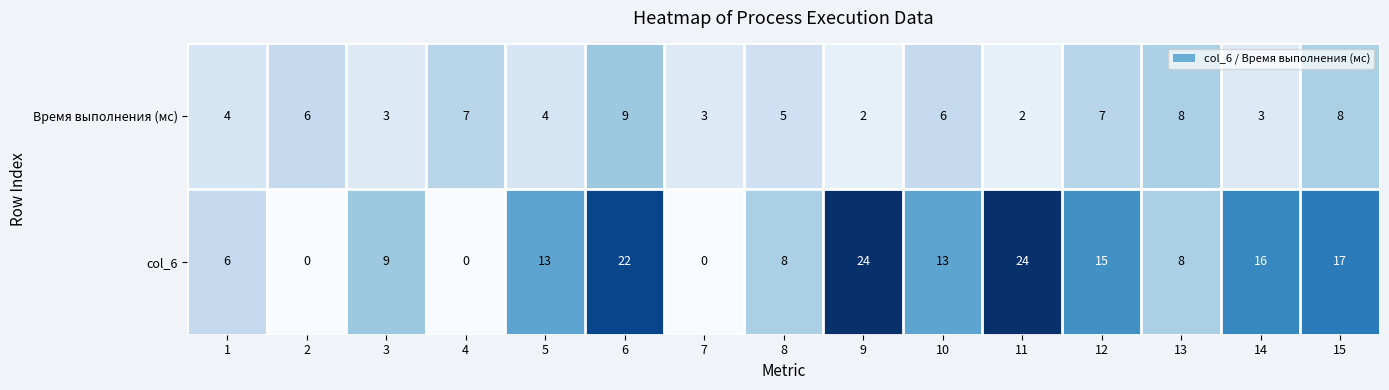

What is the difference between the maximum and second lowest values in the Время выполнения (мс) series?

7